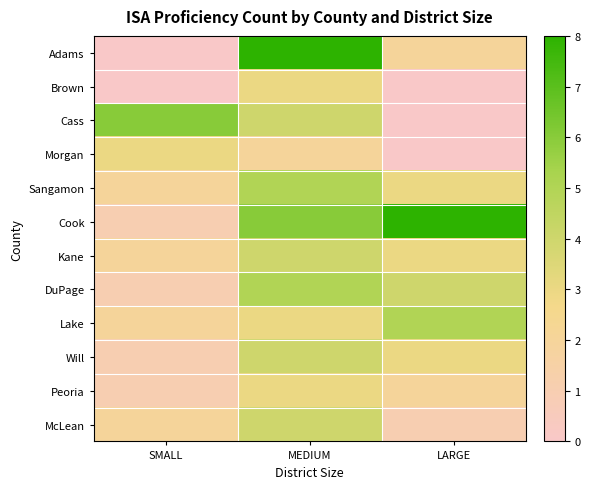

Reading left to right, transcribe all the data shown in this chart.

Adams: SMALL=0	MEDIUM=8	LARGE=2
Brown: SMALL=0	MEDIUM=3	LARGE=0
Cass: SMALL=6	MEDIUM=4	LARGE=0
Morgan: SMALL=3	MEDIUM=2	LARGE=0
Sangamon: SMALL=2	MEDIUM=5	LARGE=3
Cook: SMALL=1	MEDIUM=6	LARGE=8
Kane: SMALL=2	MEDIUM=4	LARGE=3
DuPage: SMALL=1	MEDIUM=5	LARGE=4
Lake: SMALL=2	MEDIUM=3	LARGE=5
Will: SMALL=1	MEDIUM=4	LARGE=3
Peoria: SMALL=1	MEDIUM=3	LARGE=2
McLean: SMALL=2	MEDIUM=4	LARGE=1